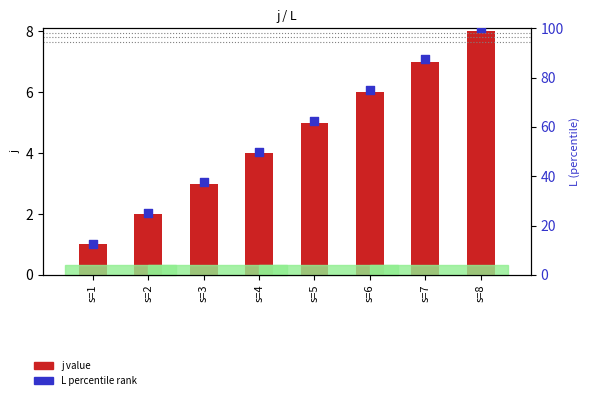

What are all the series names shown in the legend?

j value, L percentile rank